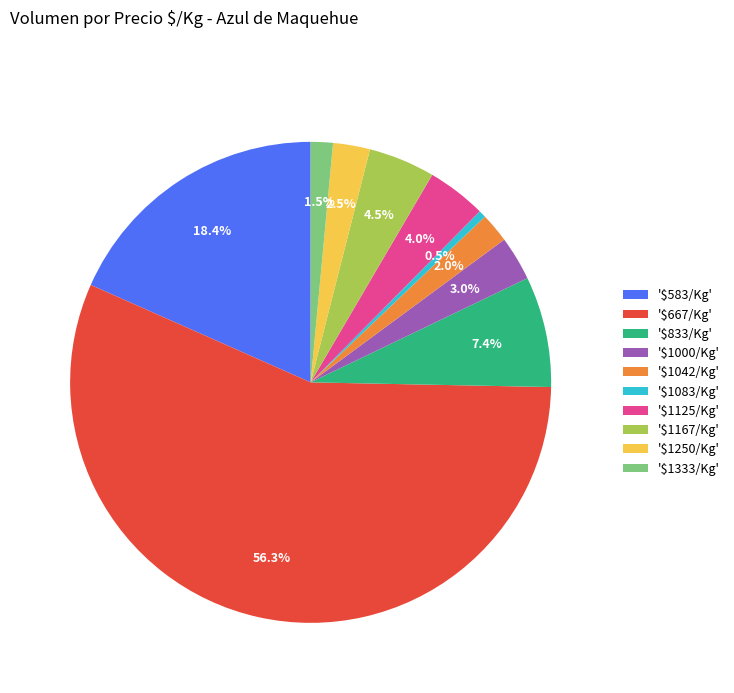

How much of the chart is everything except '$1083/Kg'?

99.5%